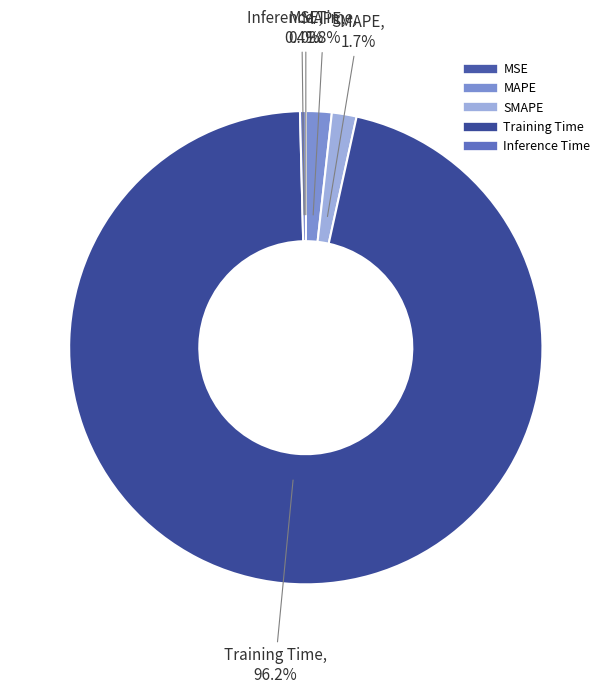

What is the majority slice?

Training Time